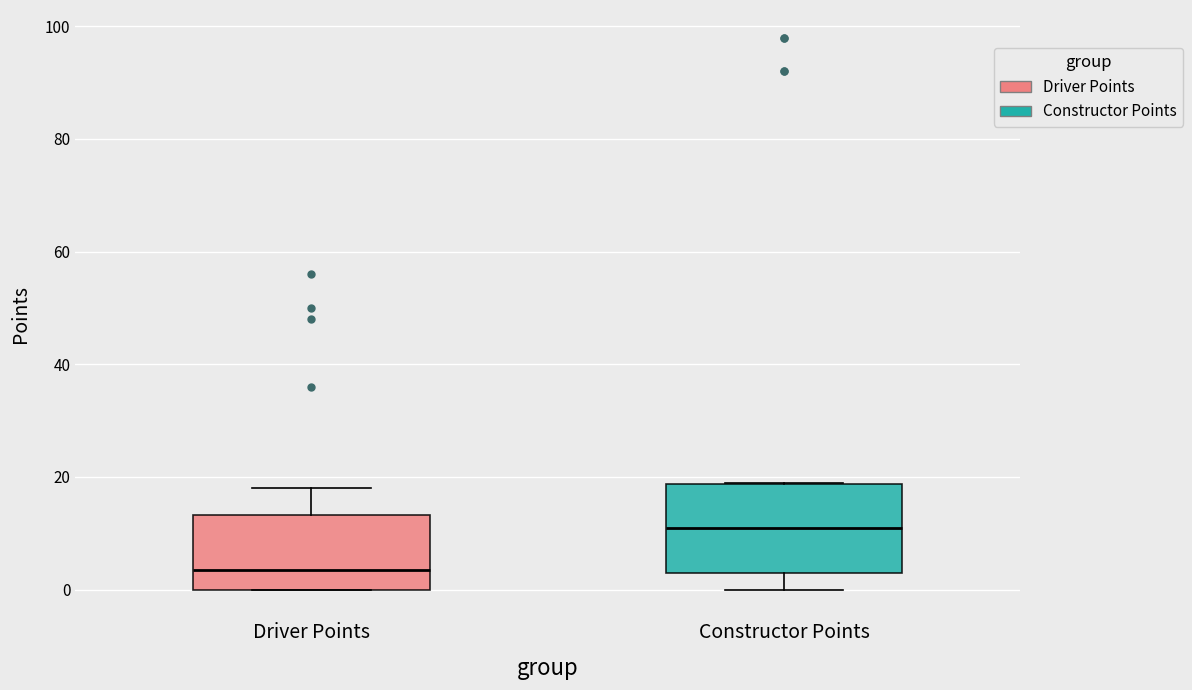

Reading left to right, transcribe this box plot: for each box, give where its median line is, the range the box spans, and where its two whiskers end, as read against the y-axis. The values are not printed on the chart, so give them approximately, as read against the axis.

Driver Points: median 4, box 0 to 14, whiskers 0 to 18
Constructor Points: median 12, box 4 to 18, whiskers 0 to 20